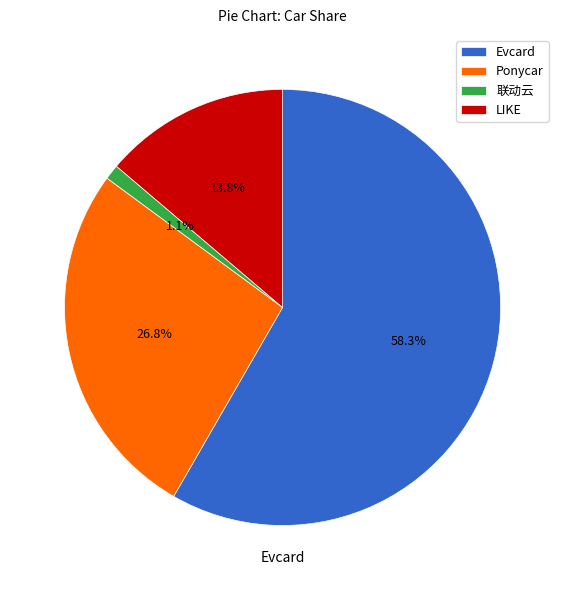

How many segments does this pie chart have?

4